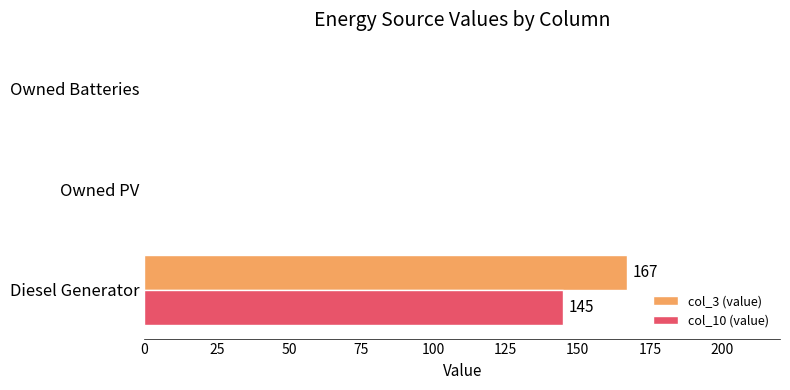

Is it true that col_3 (value) equals 0 at Owned PV?

True